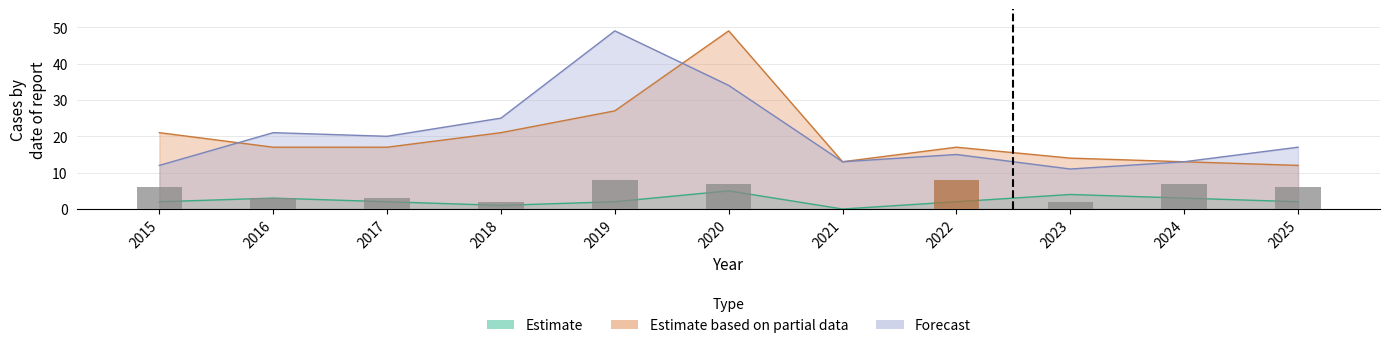

At which label does Estimate first exceed 2?

2016